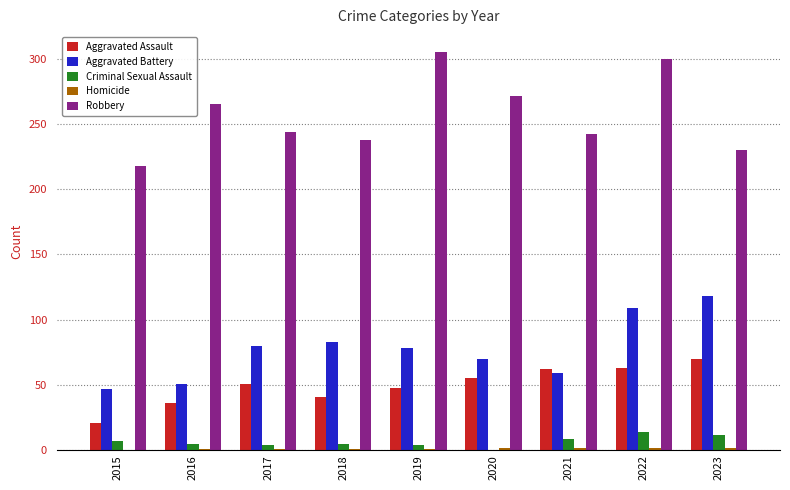

Is the value of Aggravated Assault at 2018 greater than the value of Robbery at 2021?

No